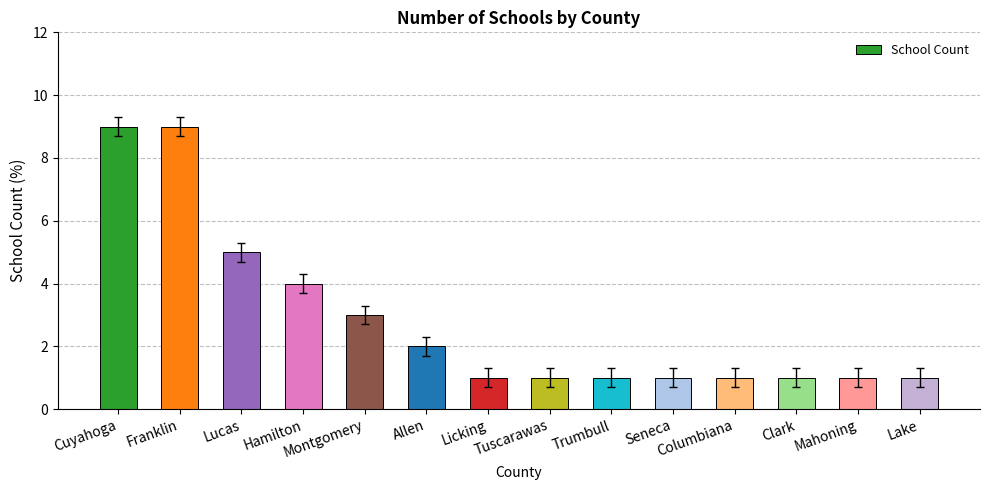

The chart shows a value of 1 at Hamilton. True or false?

False